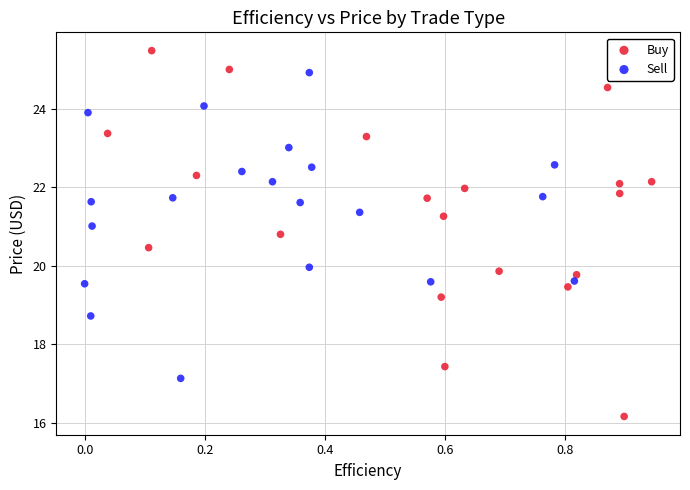

Which series has the largest Y range (max minus min)?

Buy